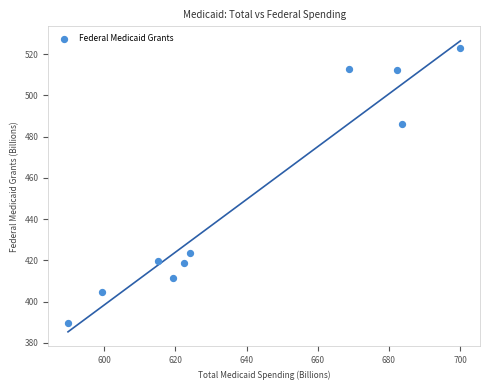

What Y value in the scatter plot is closest to 456?

486.1